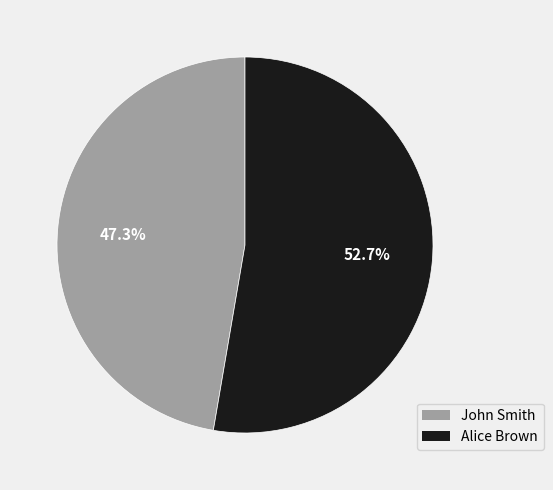

What is the total percentage of Alice Brown and John Smith?

100.0%